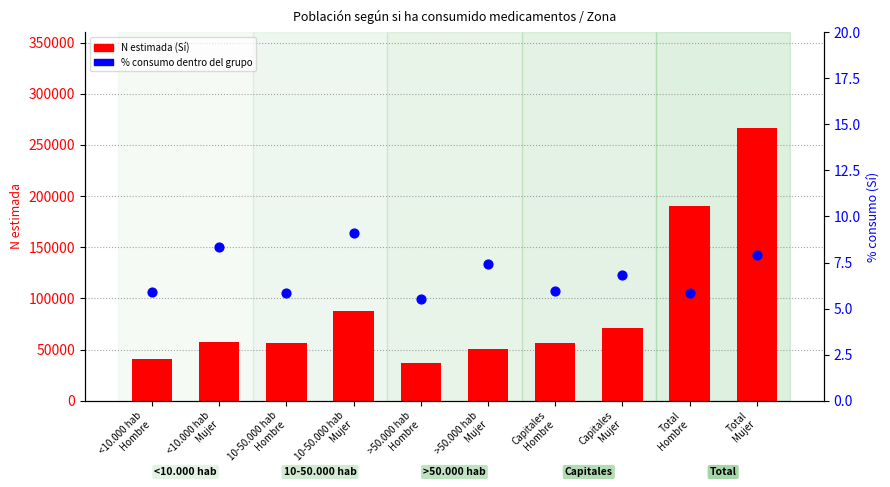

What are all the series names shown in the legend?

N estimada (Sí), % dentro del grupo